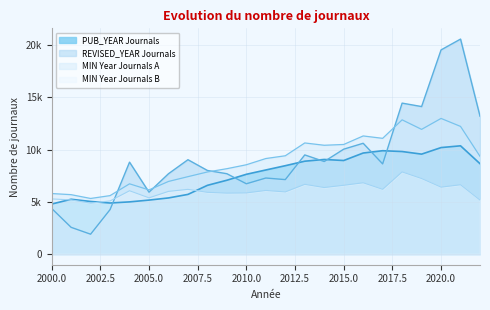

Rank the categories by REVISED_YEAR Journals value from lowest to highest.

2002, 2001, 2003, 2000, 2005, 2010, 2012, 2011, 2006, 2009, 2008, 2017, 2004, 2014, 2007, 2013, 2015, 2016, 2022, 2019, 2018, 2020, 2021